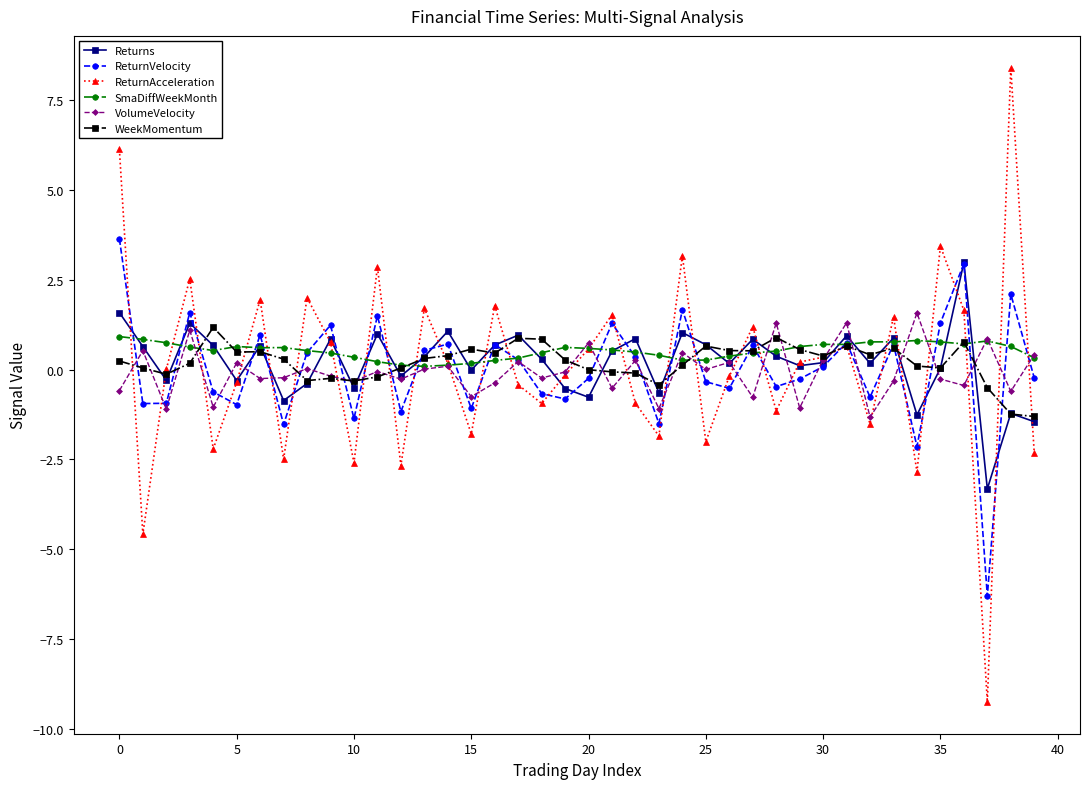

What is the value of the ReturnAcceleration point at the 39th from the left?

8.4